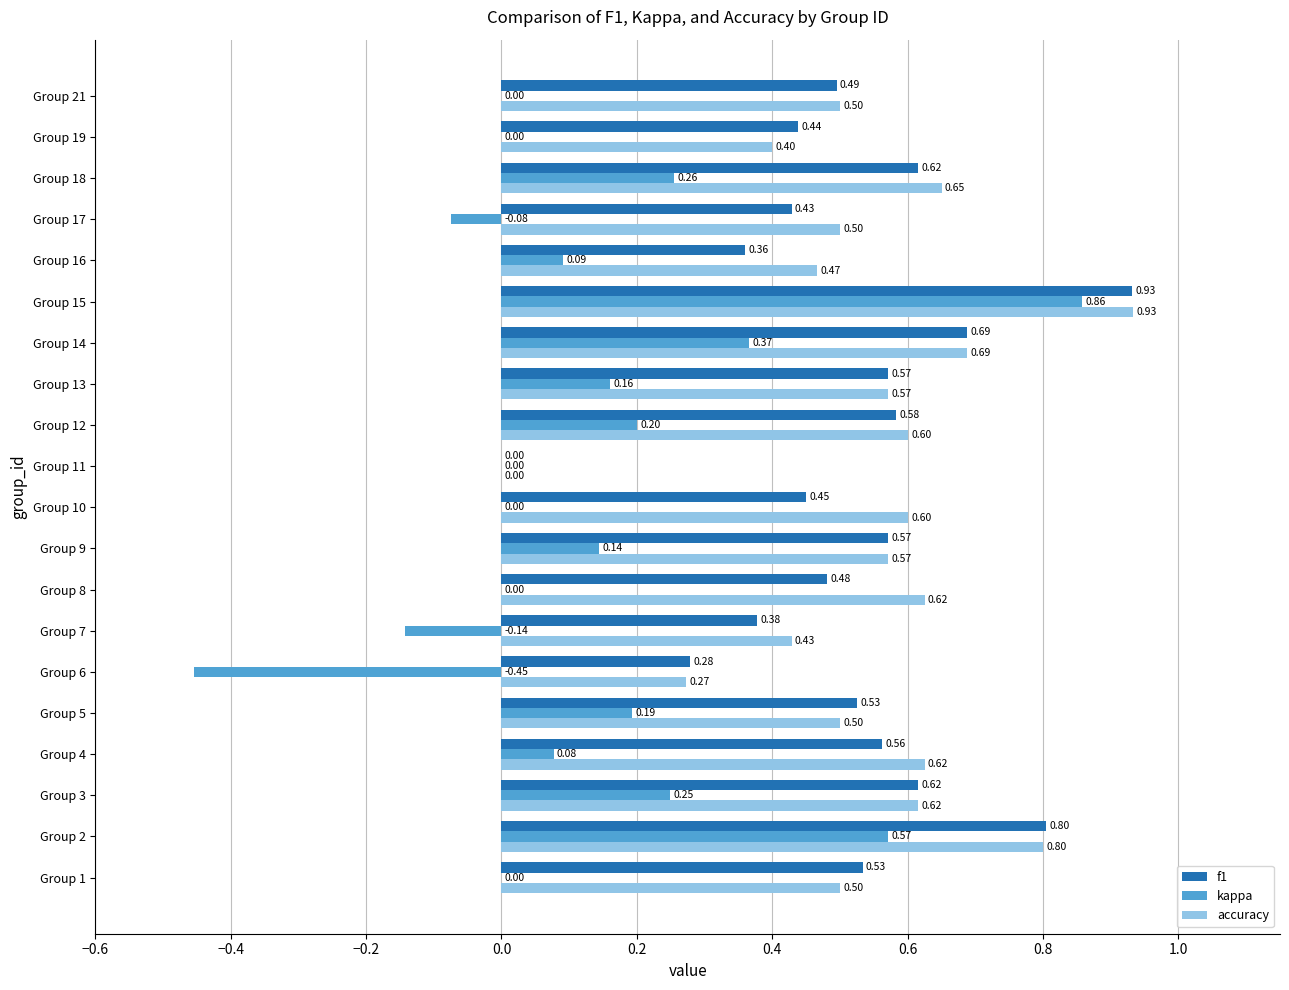

Which series changed the most between Group 11 and Group 12?

accuracy